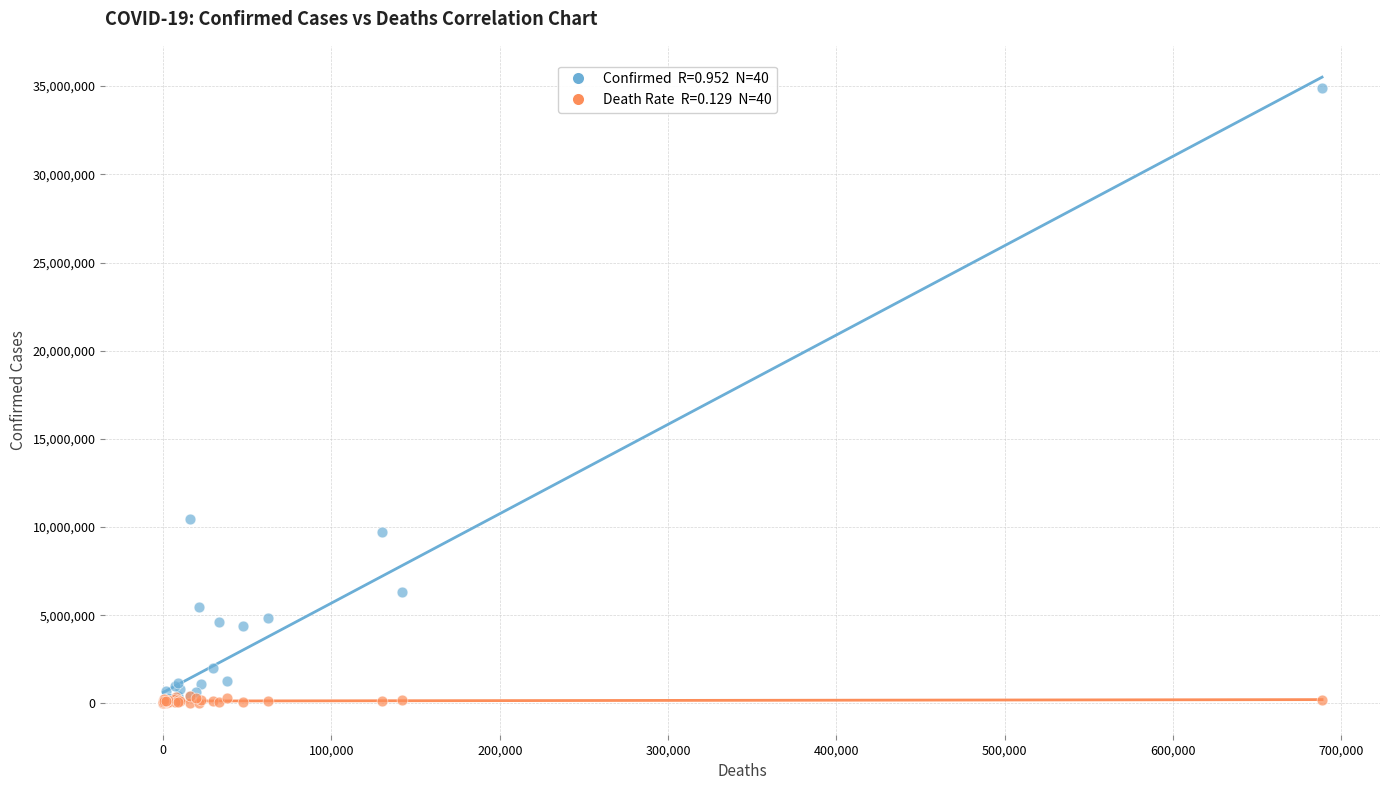

Across all series, what Y value is closest to 17455780?

10481577.0